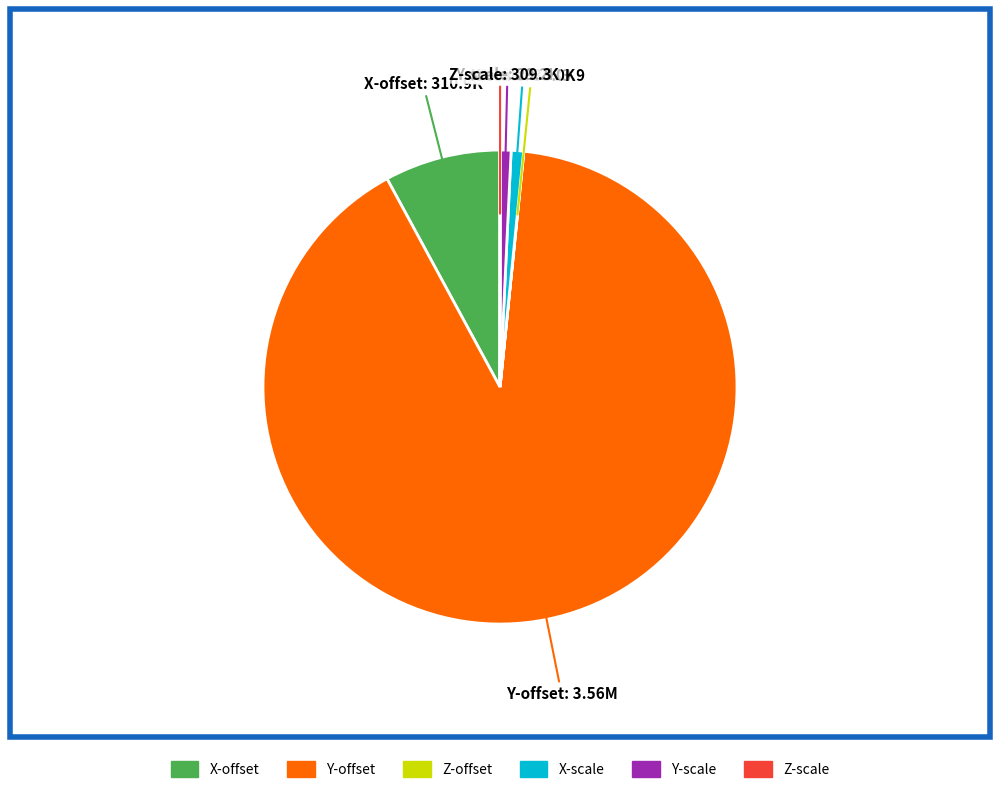

True or false: Y-scale accounts for 1% of the total.

True